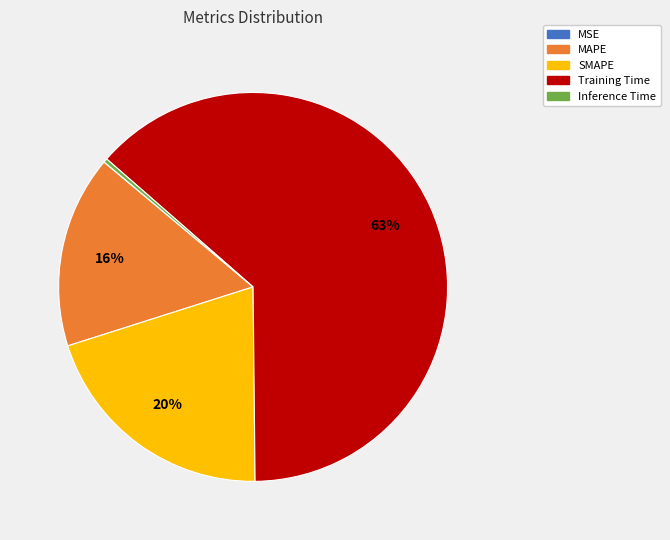

Combined, do MAPE and Inference Time account for over 50%?

No